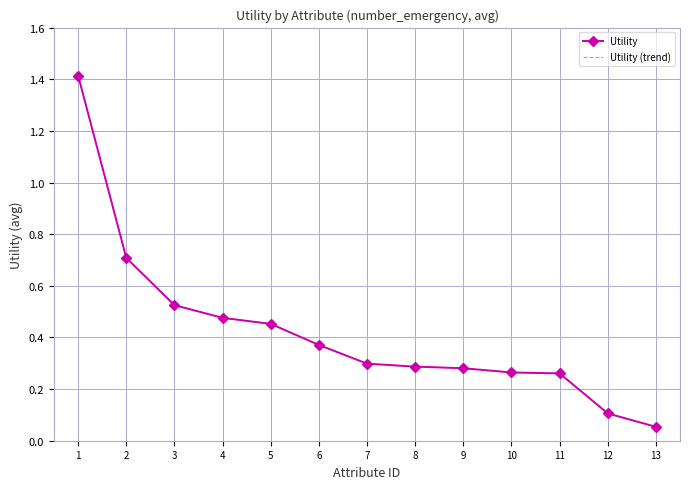

Which category has the highest value across all series?

1